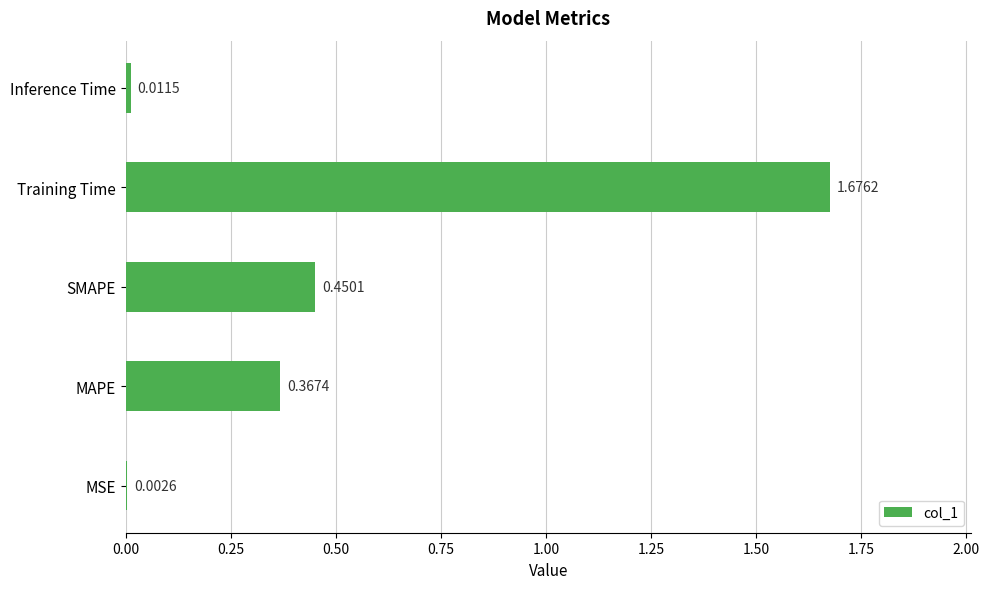

Where is the data nearest to the value 0?

MSE